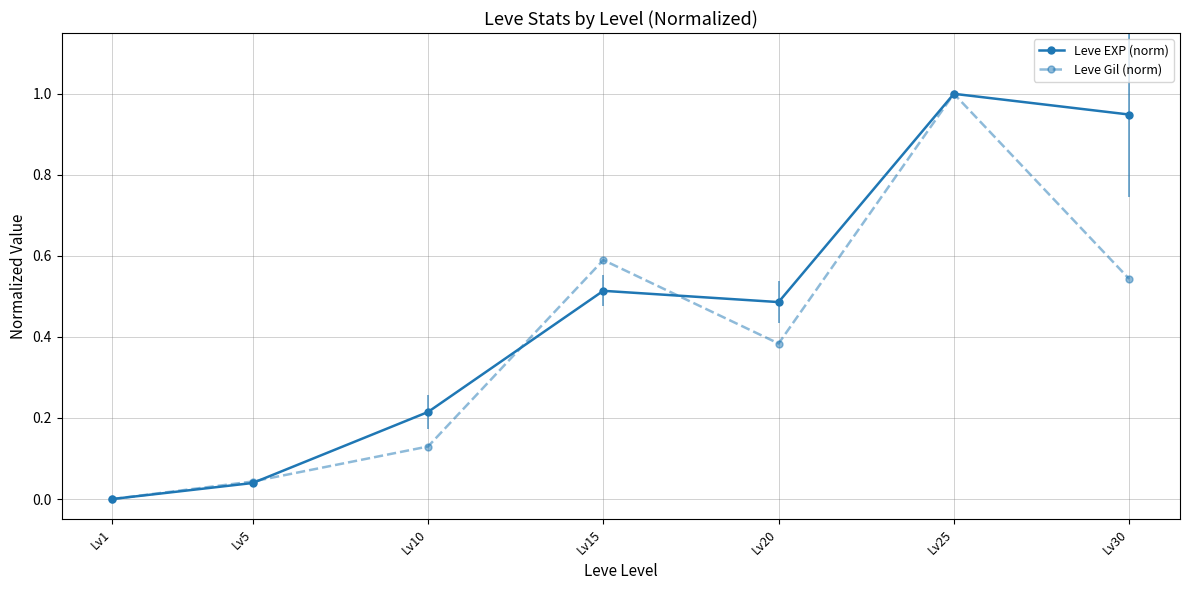

Which series has the largest total across all categories?

Leve EXP (norm)